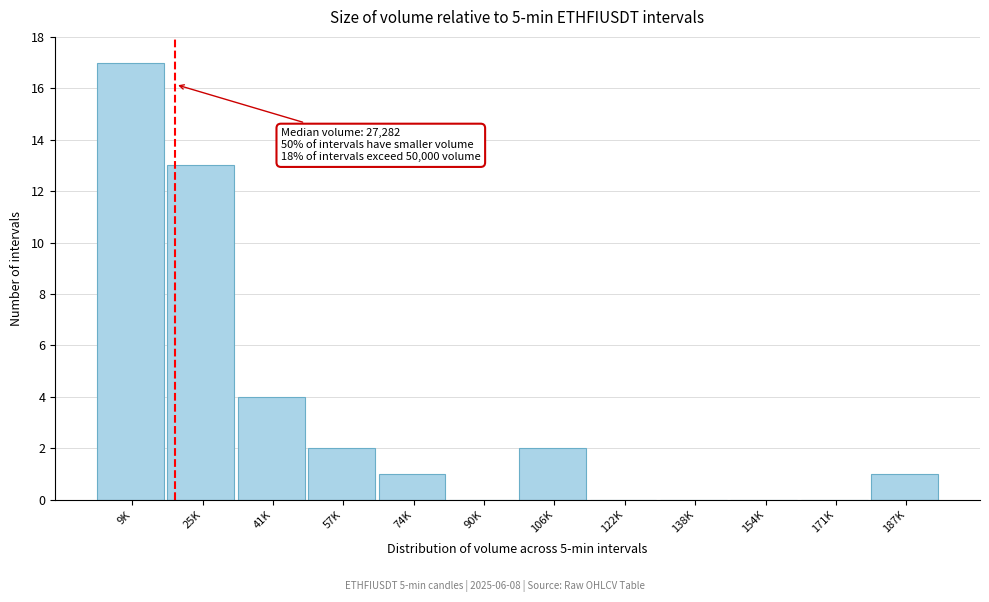

Reading left to right, what are all the values shown in this chart?

9K=17	25K=13	41K=4	57K=2	74K=1	90K=0	106K=2	122K=0	138K=0	154K=0	171K=0	187K=1